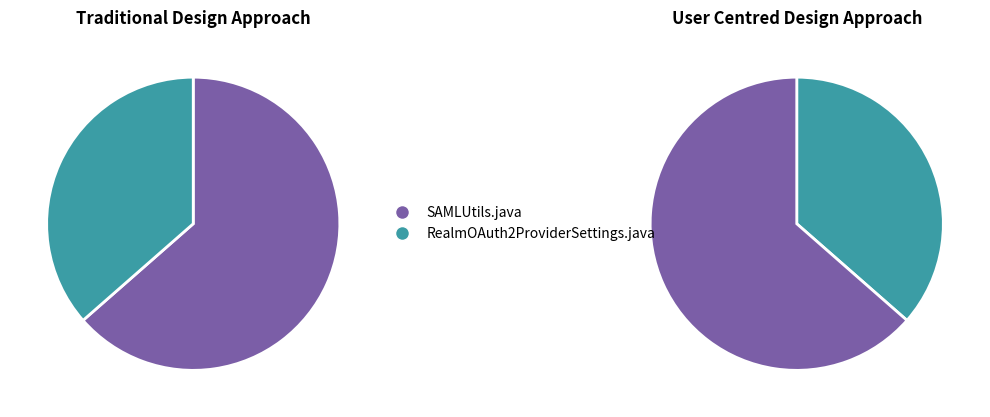

What percentage is the SAMLUtils.java slice, to the nearest percent?

64%